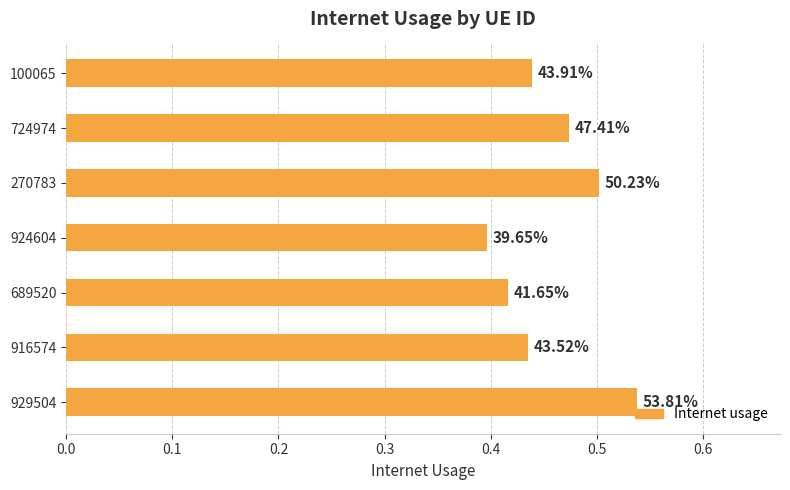

What is the difference between the maximum and minimum values?

0.1